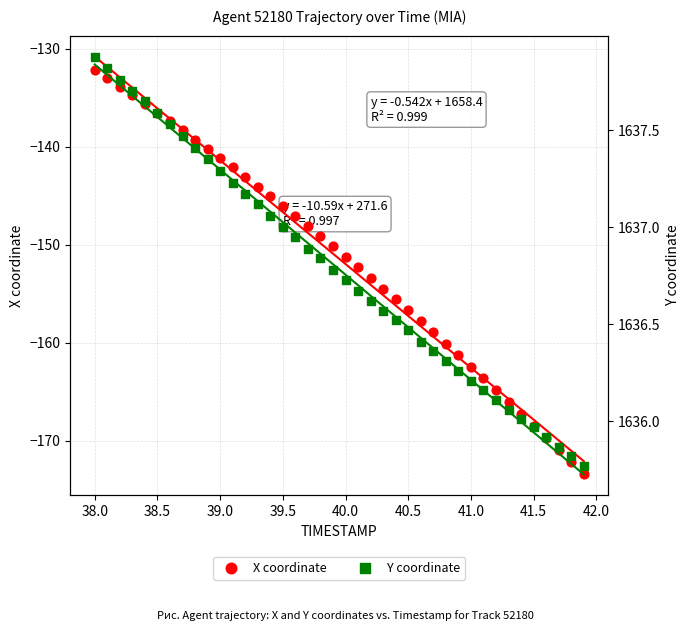

Which series contains the highest Y value?

Y coordinate